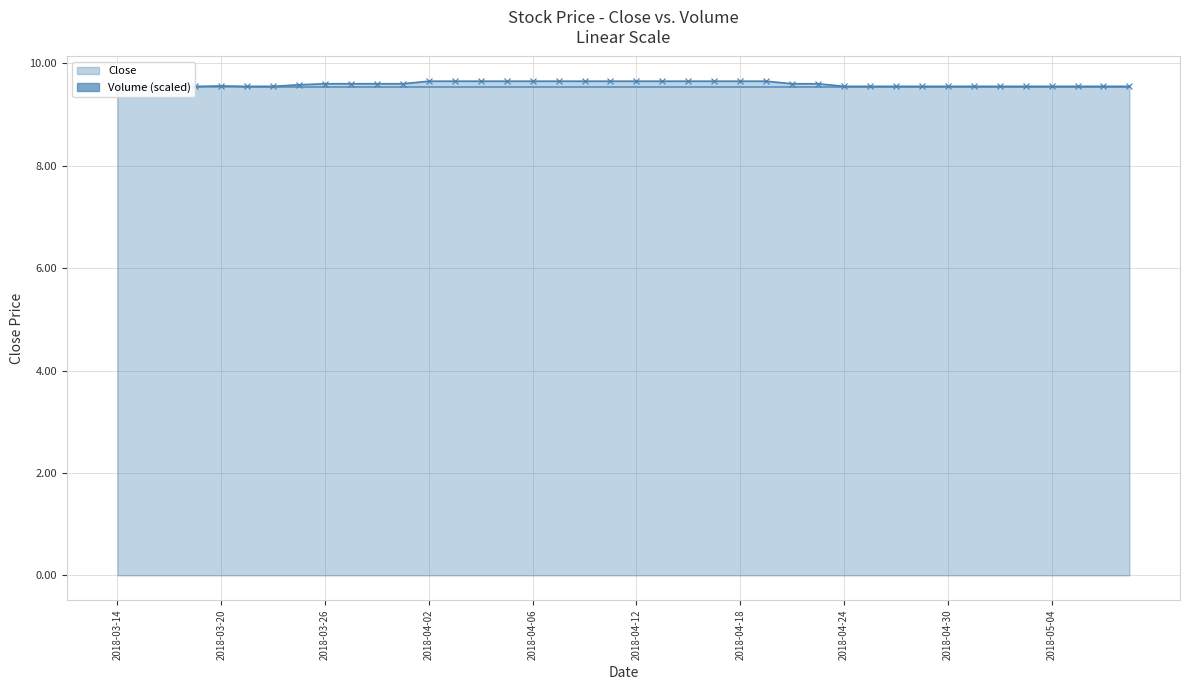

The chart shows a value of 6.3 at 2018-03-14. True or false?

False